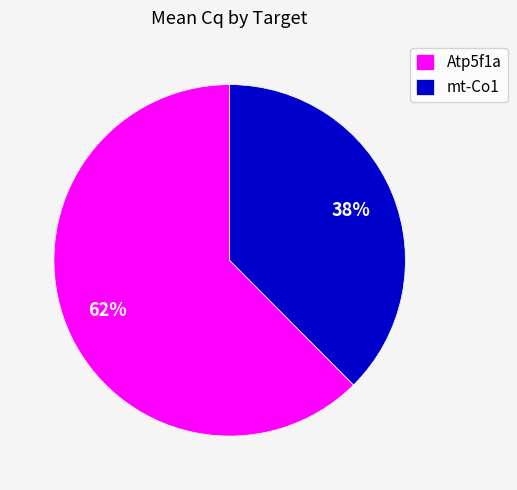

How many slices are in this pie chart?

2